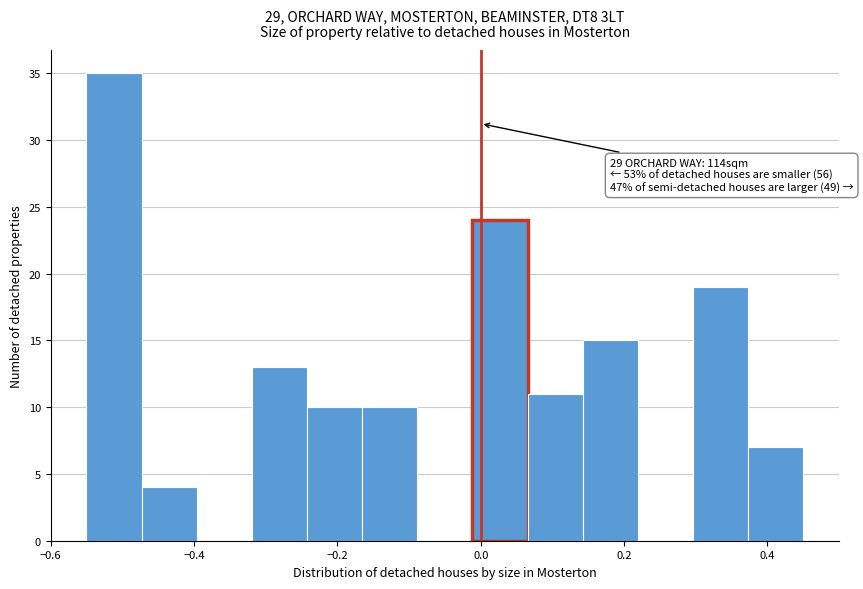

Read against the x-axis, roughly where is the centre of the tallest bar?

-0.52